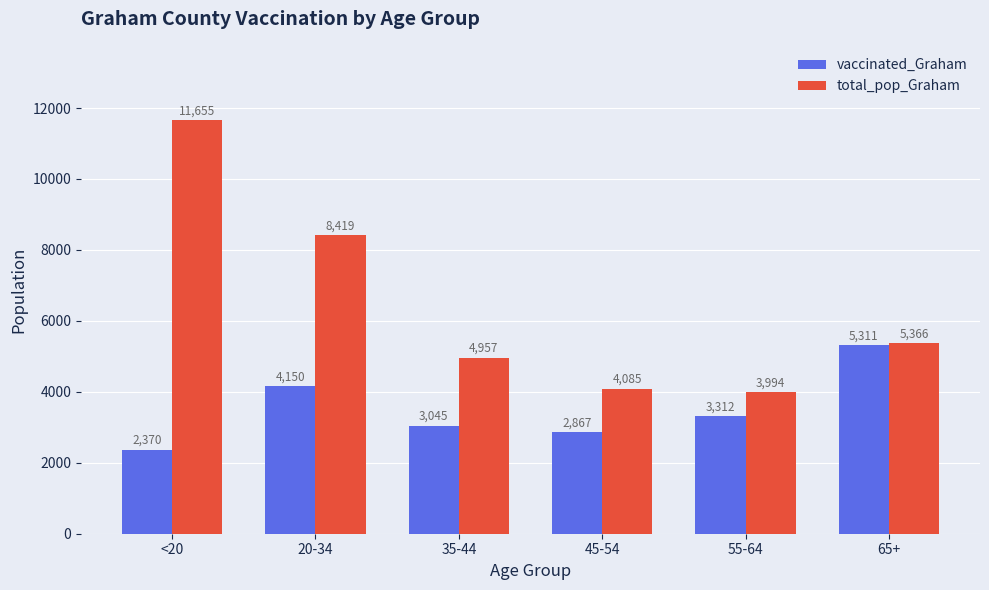

What is the label of the 1st bar from the left?

<20